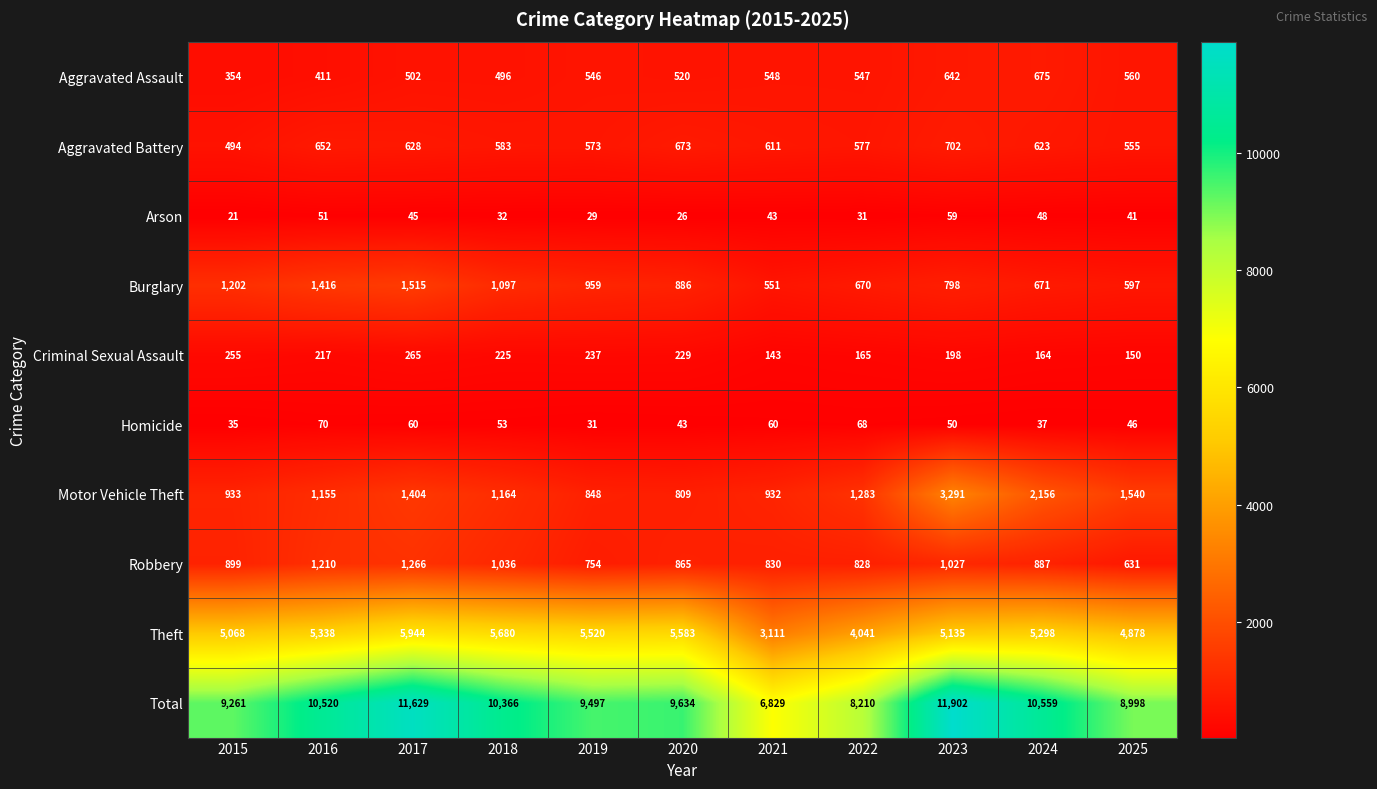

Where is Arson nearest to the value 40?

2025